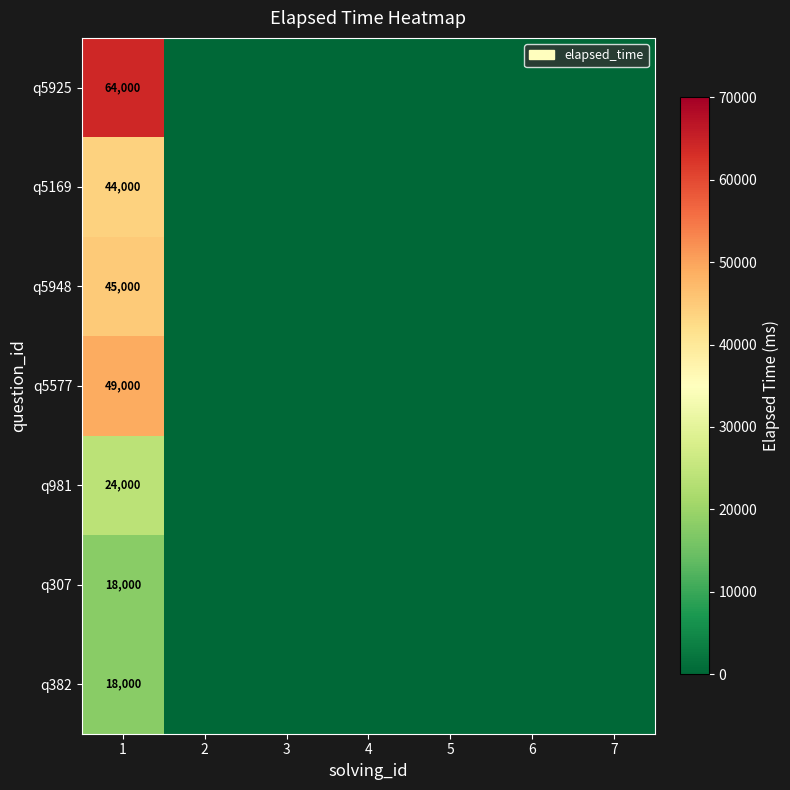

The q382 series shows 18000 at 1. True or false?

True